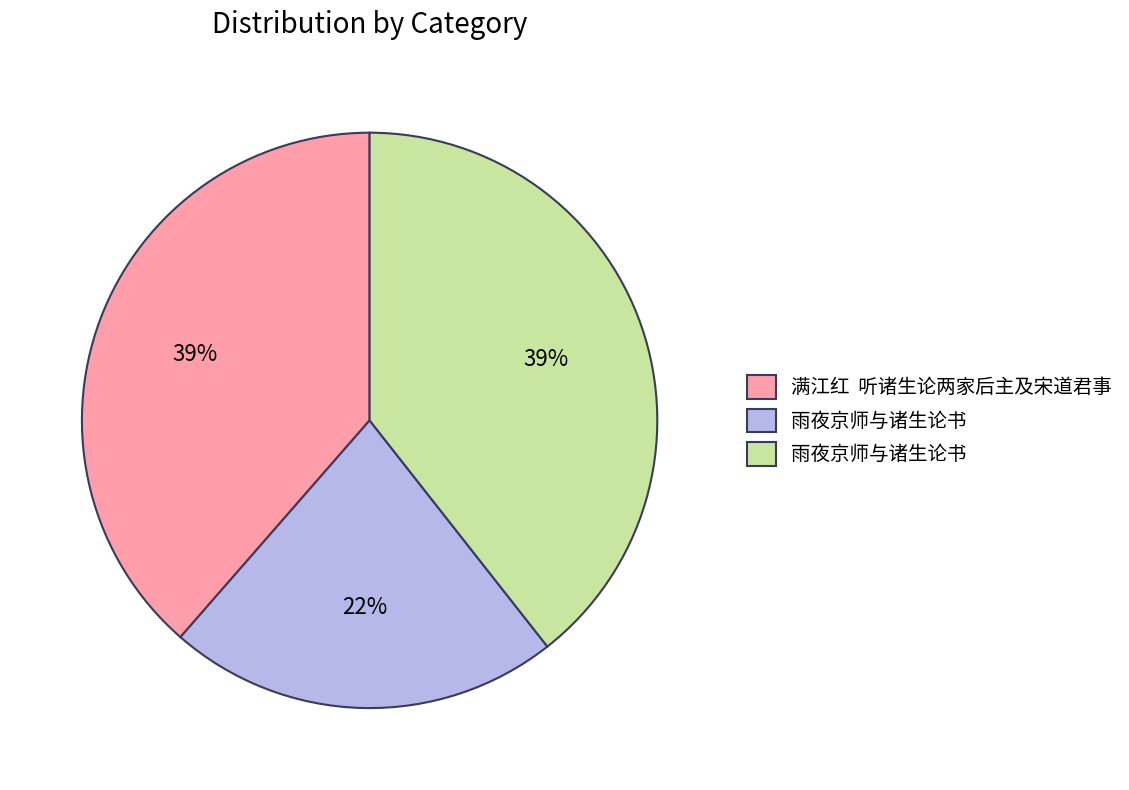

Is there a majority slice in this chart?

No